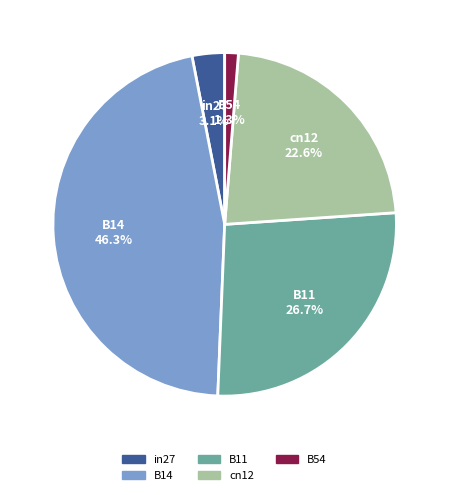

Is there any slice that represents more than half of the pie?

No